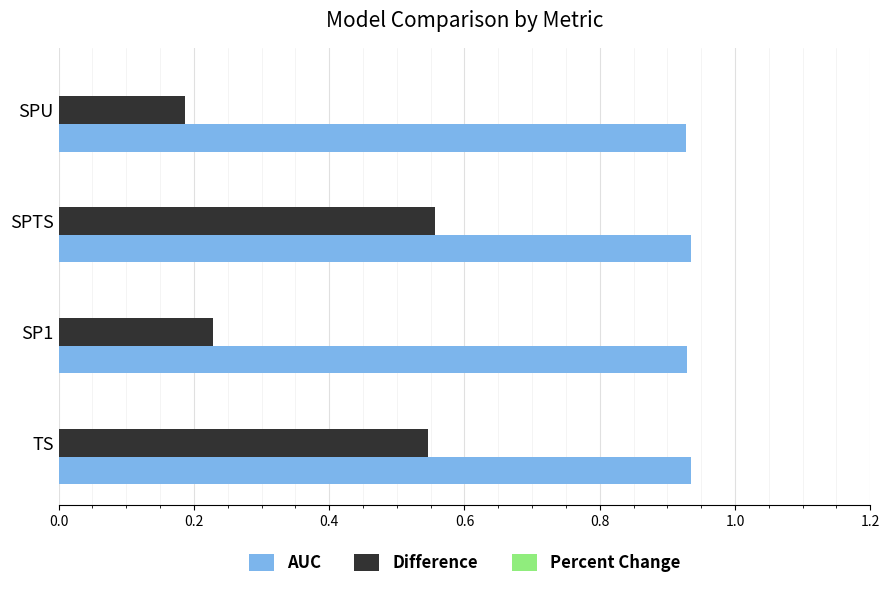

What is the sum of all Difference values?

1.5